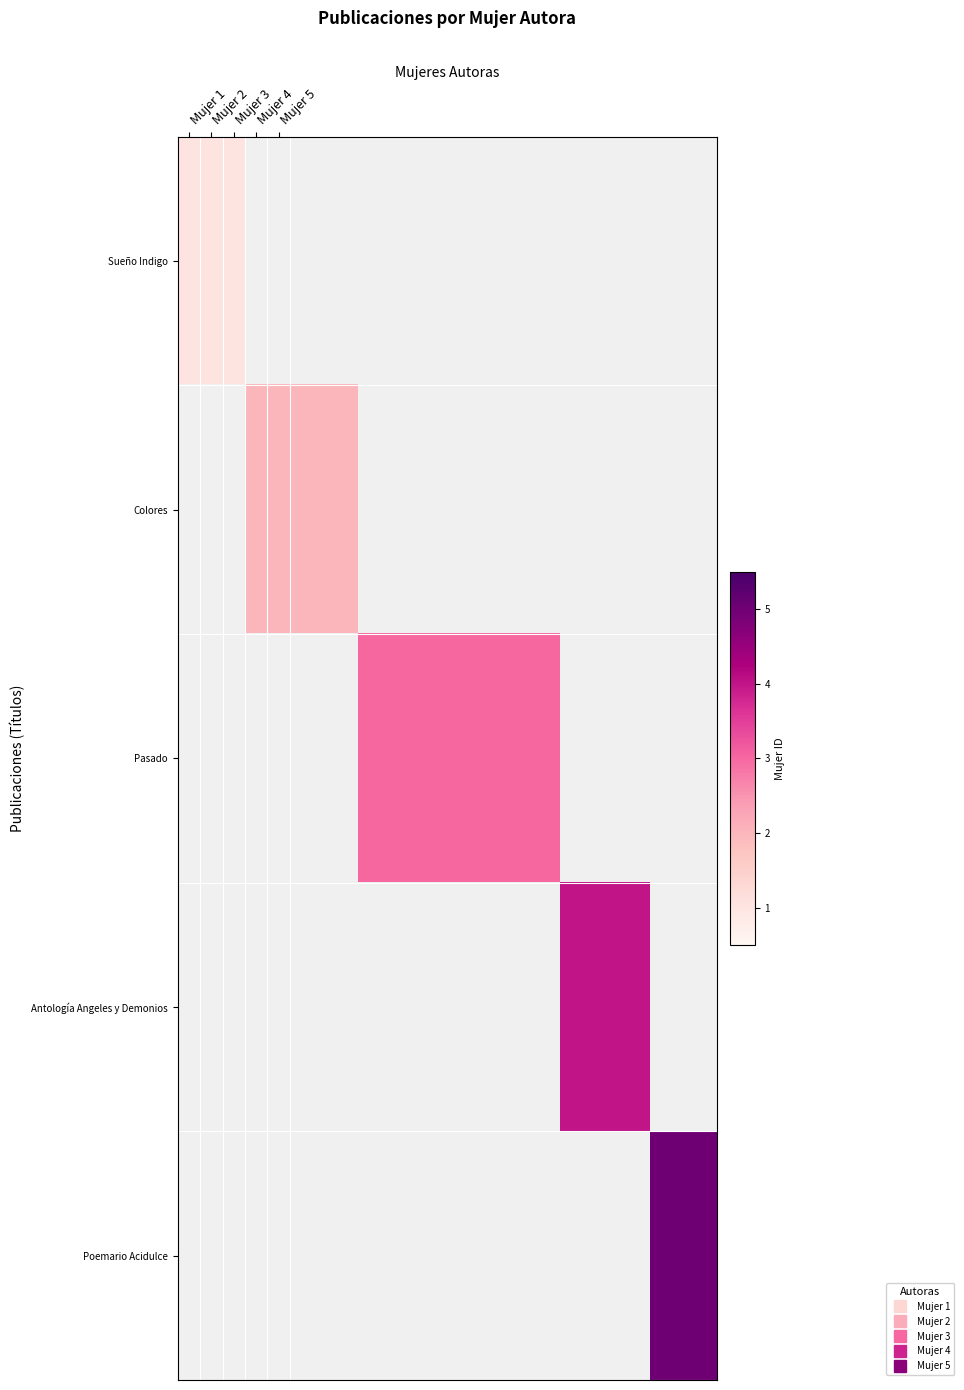

What is the maximum value shown in the chart?

5.0